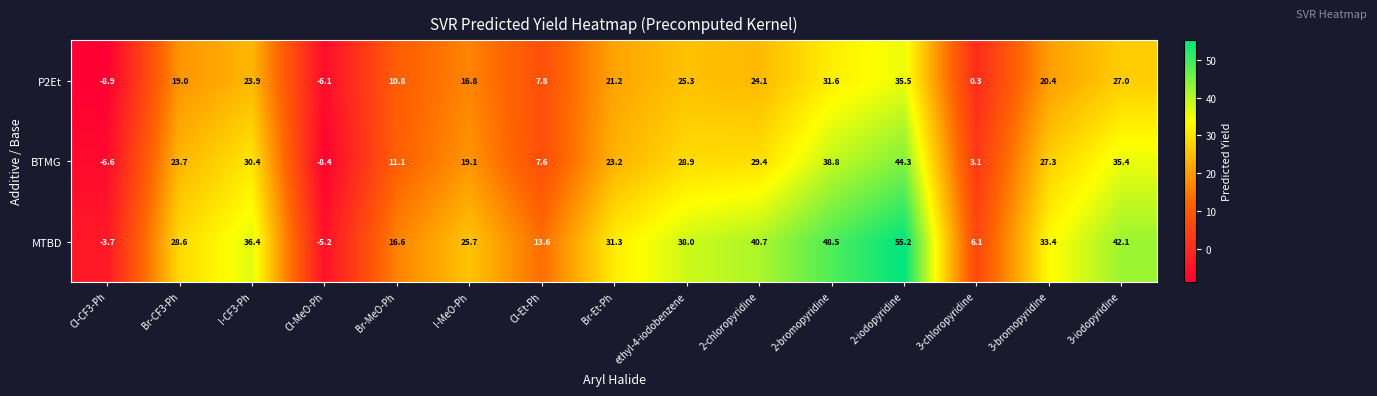

What is the total value across all series at Cl-CF3-Ph?

-19.2